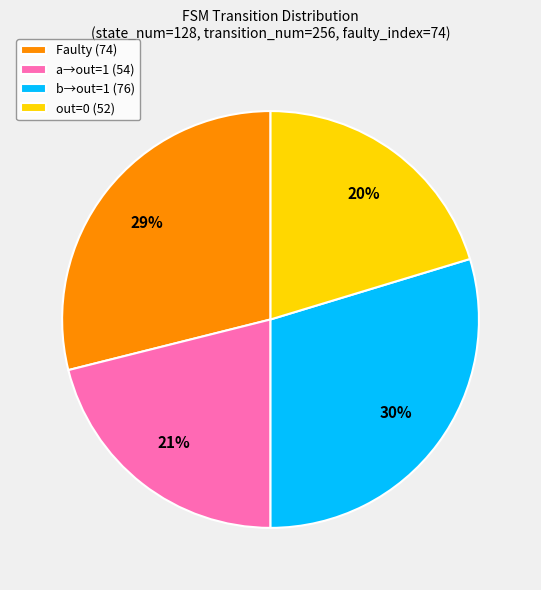

Which has a higher value, b→out=1 (76) or out=0 (52)?

b→out=1 (76)